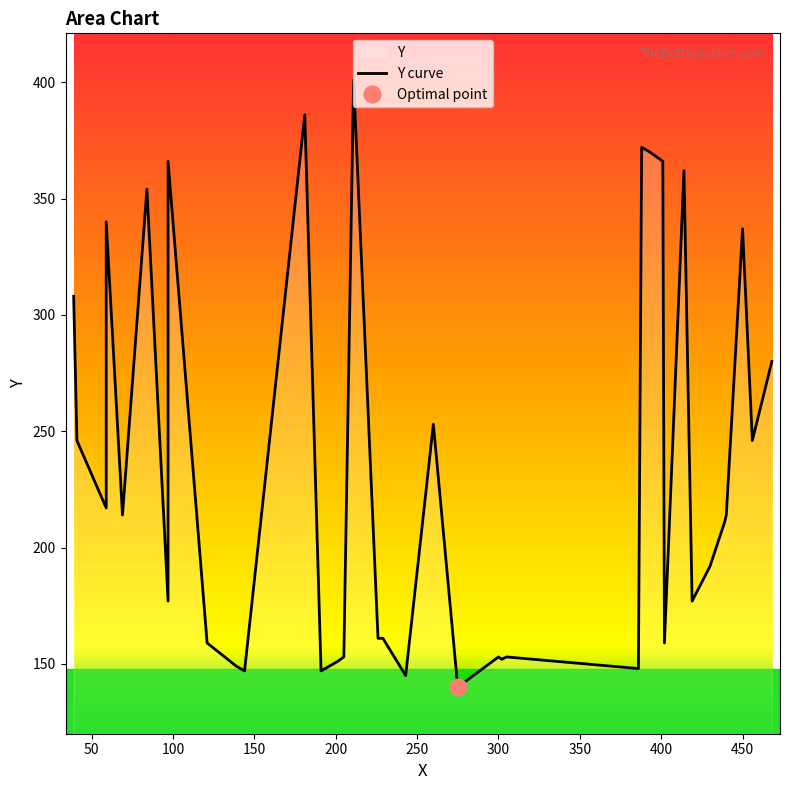

How many lines are shown in the chart?

1